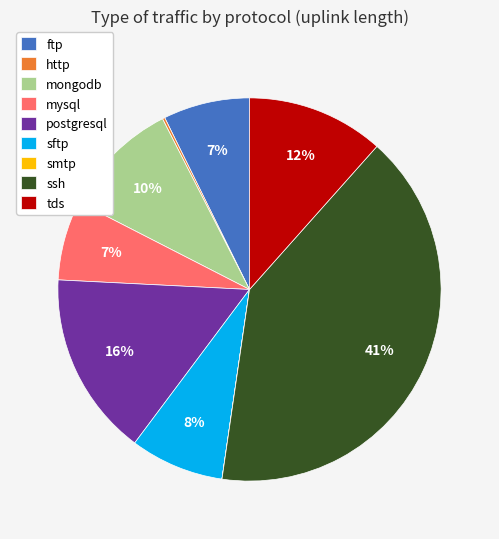

What is the largest slice in the pie chart?

ssh